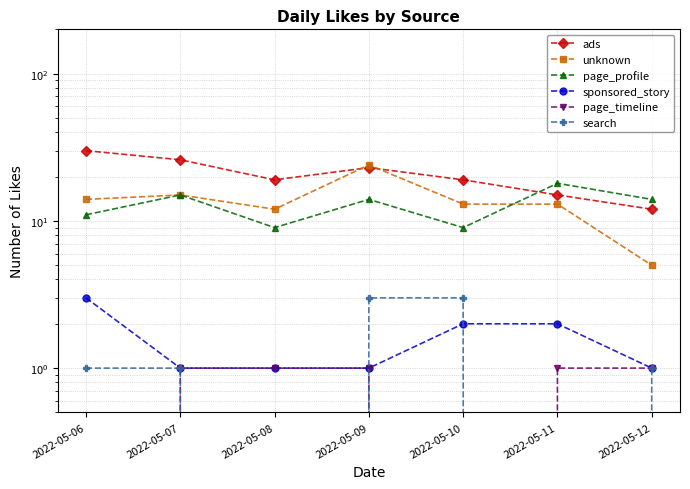

At which category does the chart reach its minimum across all series?

2022-05-06